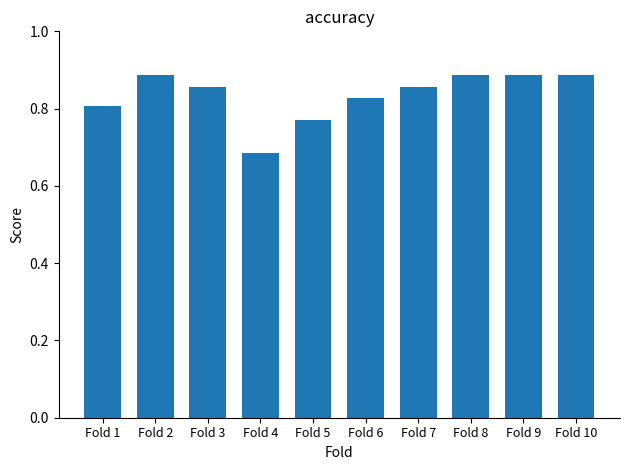

How many bars are there in total?

10